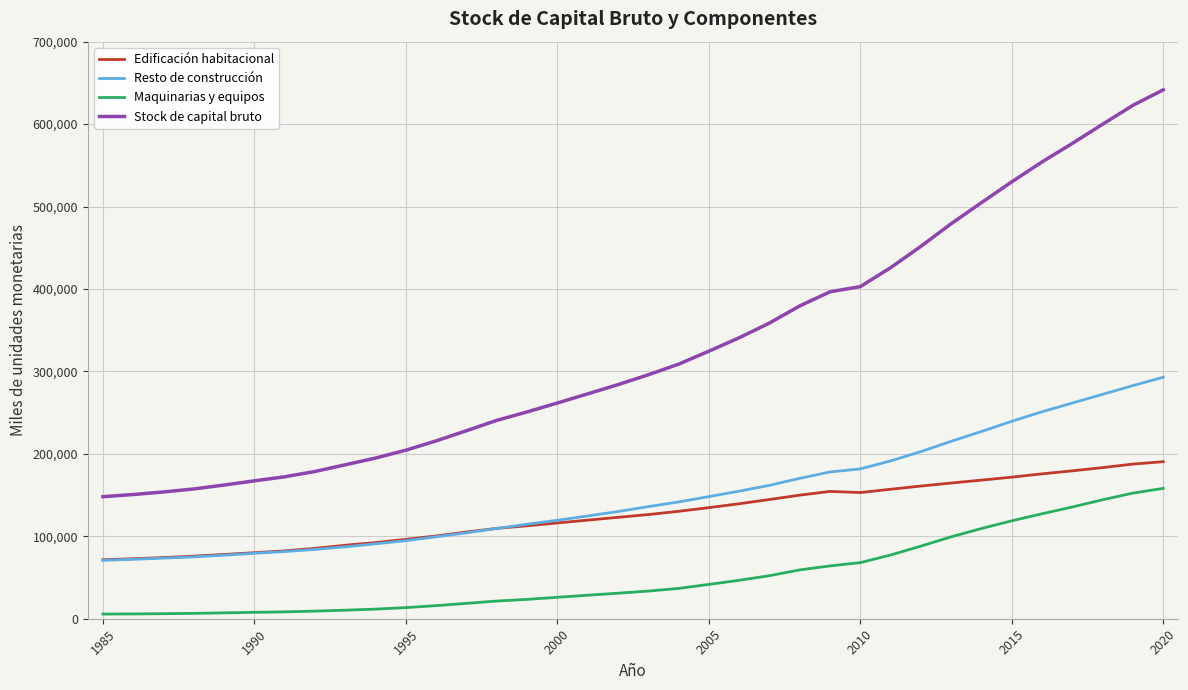

What is the average value of the Edificación habitacional series?

126575